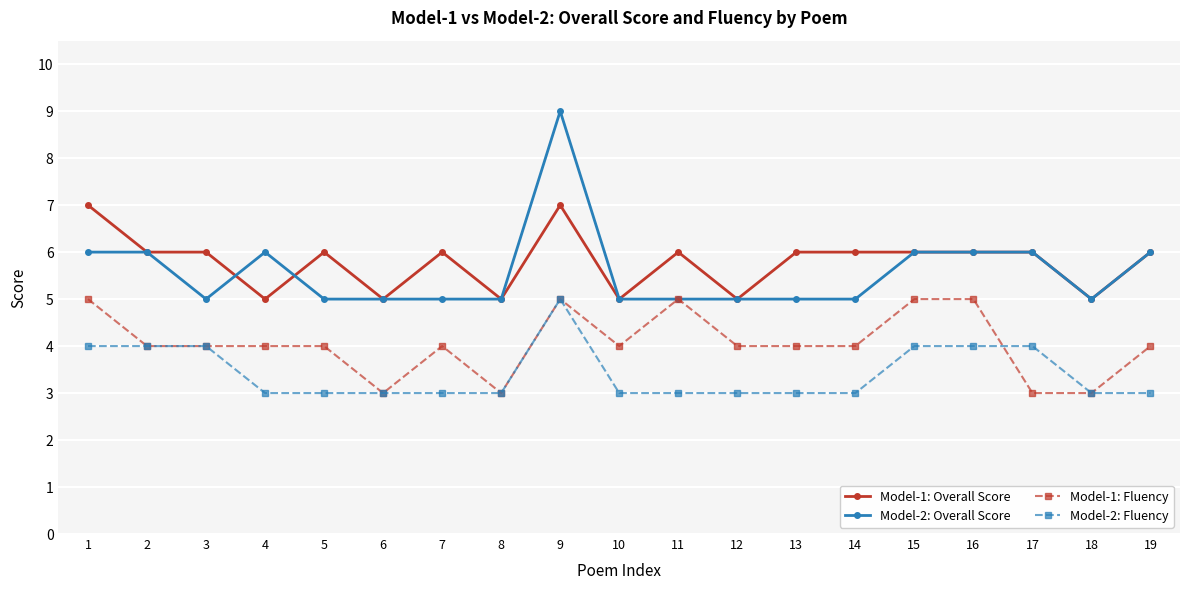

Is this an area chart (filled region under the line)?

No